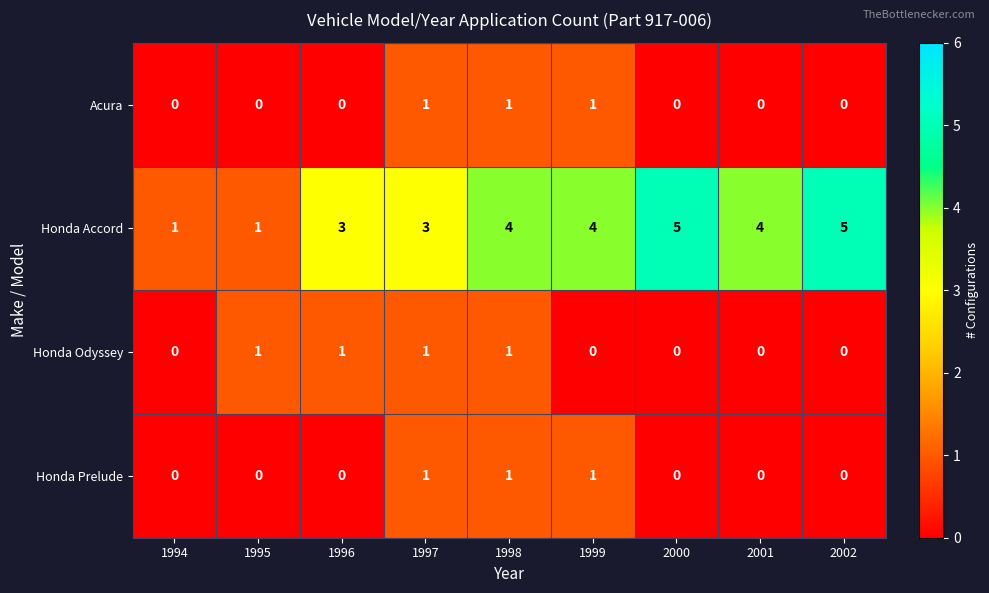

At which category is the sum across all series the highest?

1998